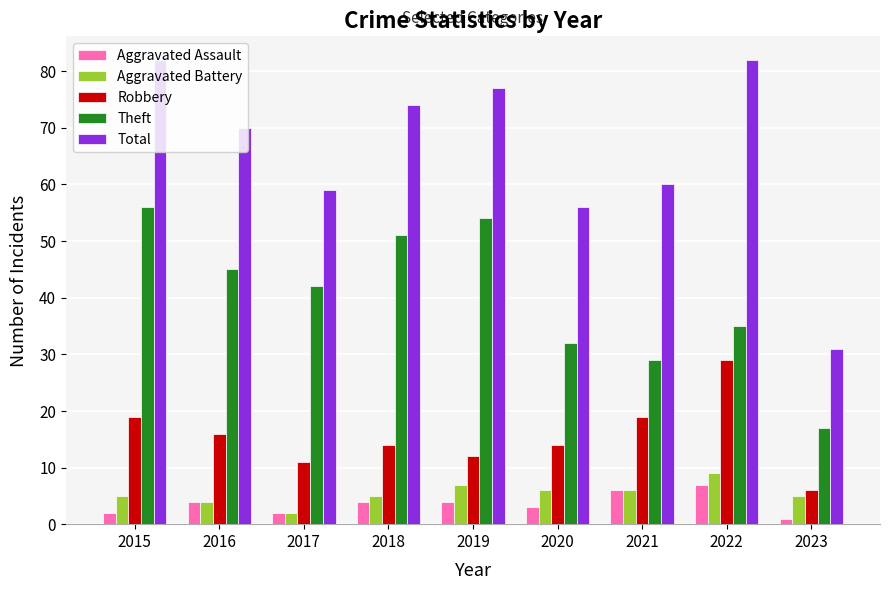

What is the average value of the Aggravated Assault series?

4